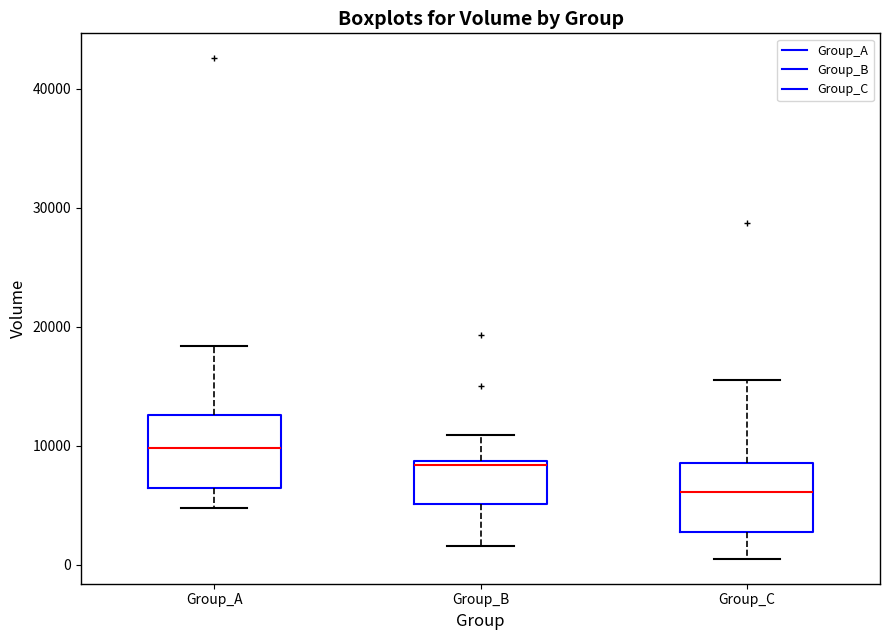

Reading left to right, transcribe this box plot: for each box, give where its median line is, the range the box spans, and where its two whiskers end, as read against the y-axis. The values are not printed on the chart, so give them approximately, as read against the axis.

Group_A: median 10000, box 6000 to 13000, whiskers 5000 to 18000
Group_B: median 8000, box 5000 to 9000, whiskers 2000 to 11000
Group_C: median 6000, box 3000 to 9000, whiskers 1000 to 16000